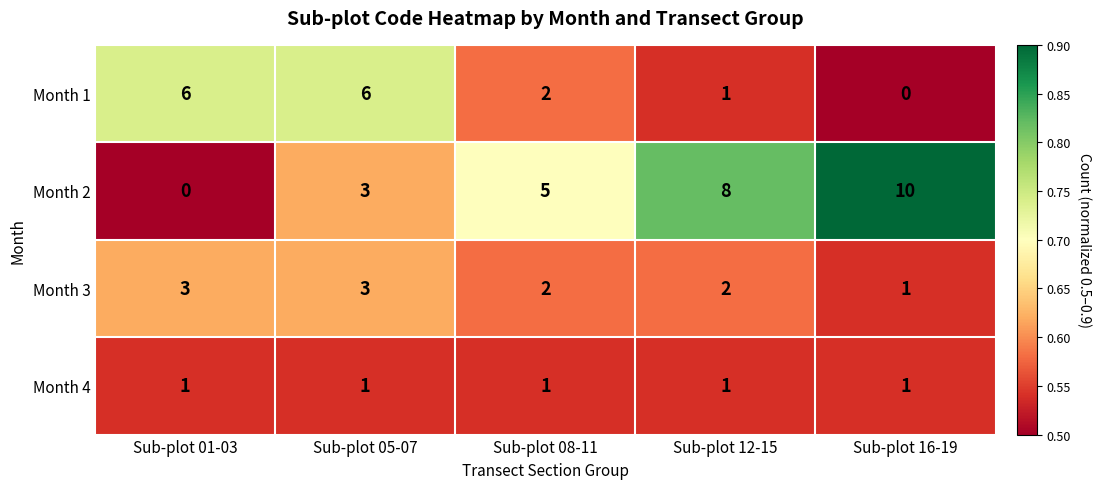

What is the minimum value shown in the chart?

0